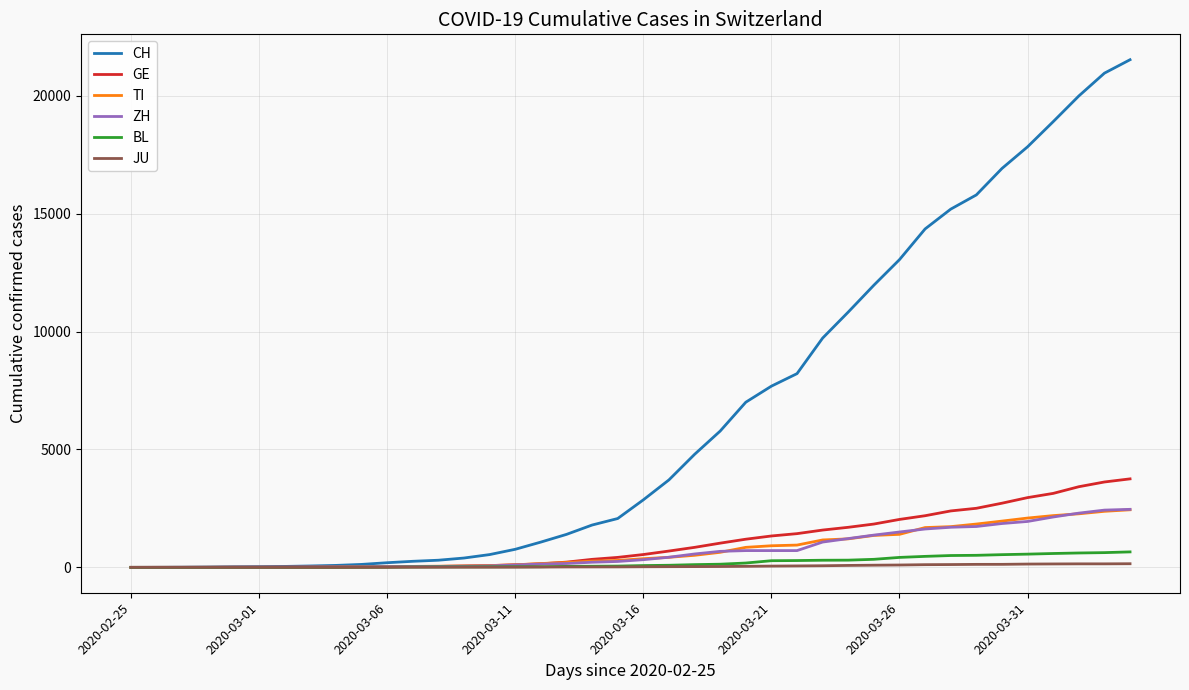

Does the chart display data point markers on the line(s)?

No